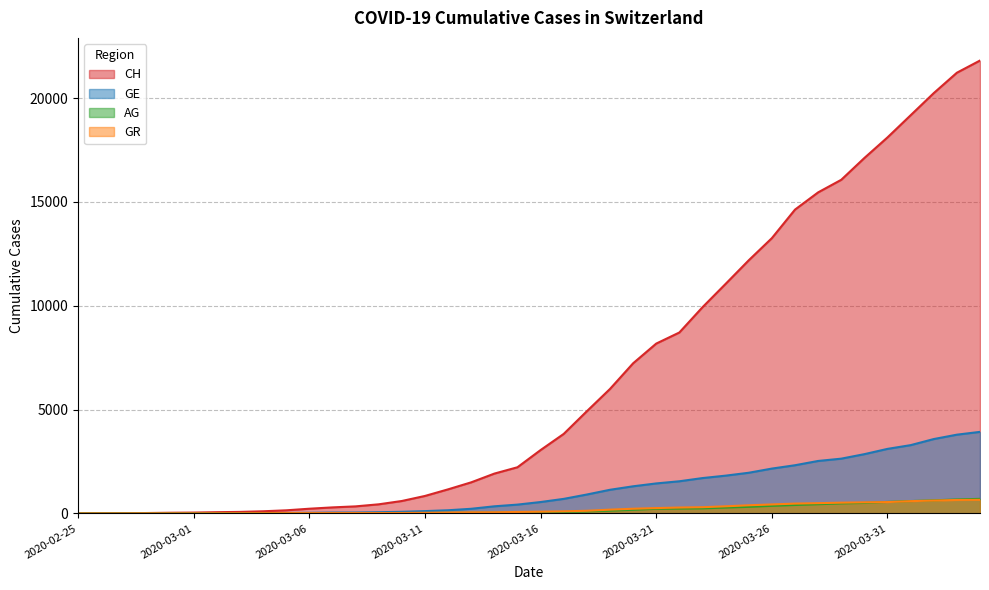

Does the chart display data point markers on the line(s)?

No